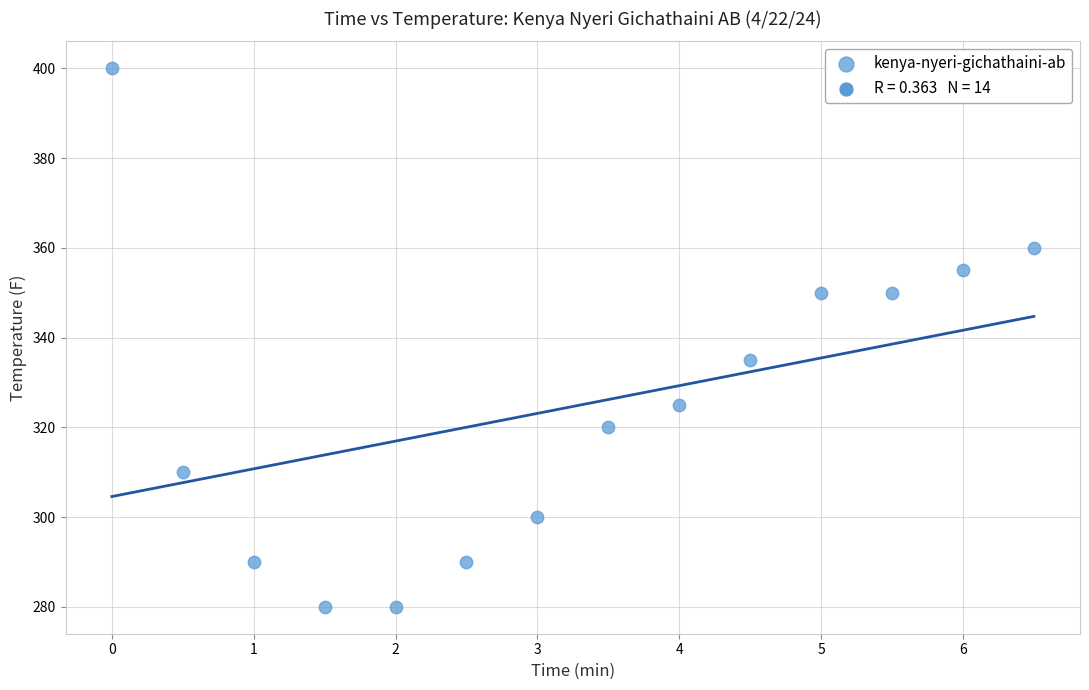

What Y value in the scatter plot is closest to 340?

335